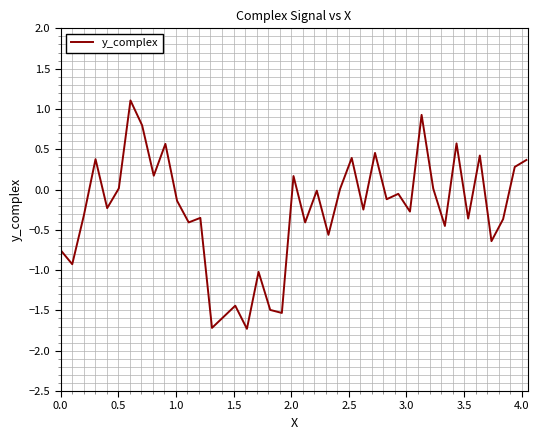

What is the difference between the maximum and minimum values?

2.8